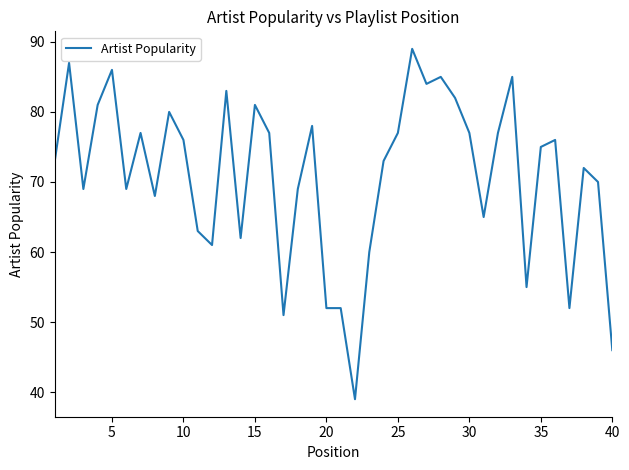

What is the difference between the maximum and minimum values?

50